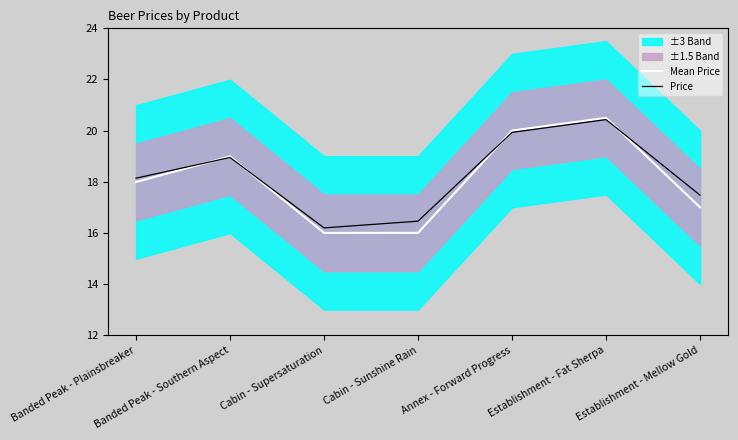

The Price series shows 36.6 at Establishment - Fat Sherpa. True or false?

False